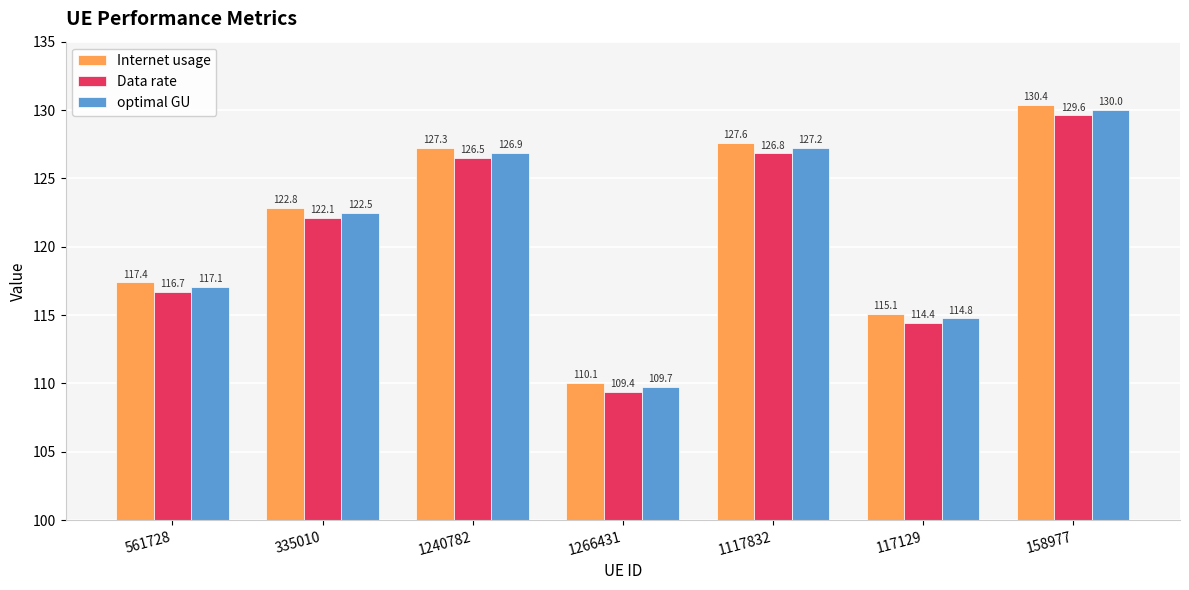

How many data points in Data rate are less than 122?

3